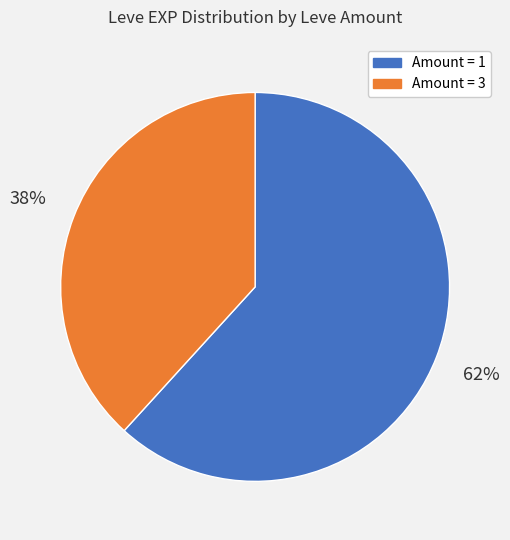

Which has a higher value, Amount = 1 or Amount = 3?

Amount = 1